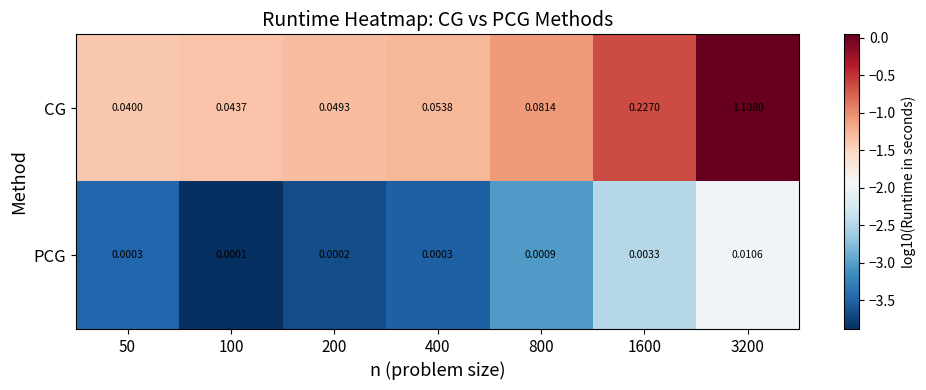

Which series changed the most between 50 and 400?

CG